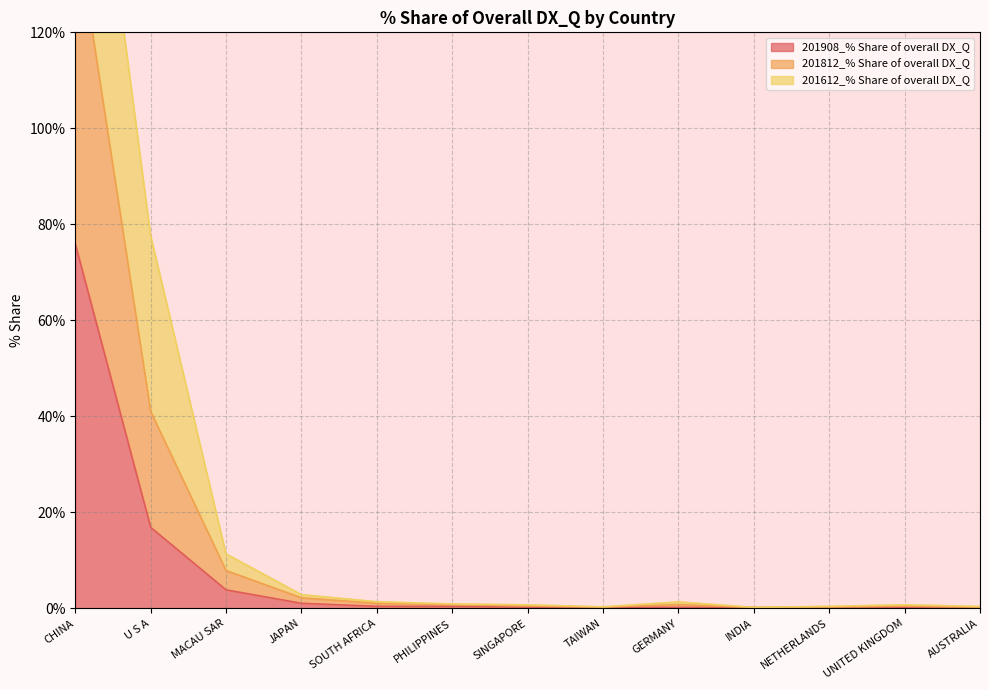

At which label is 201908_% Share of overall DX_Q closest to 38?

U S A